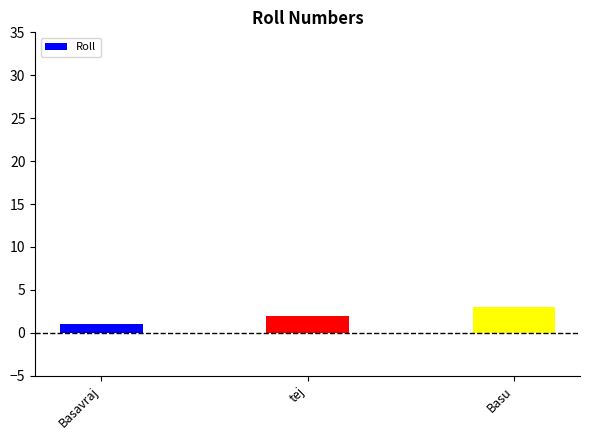

Read the value at tej.

2